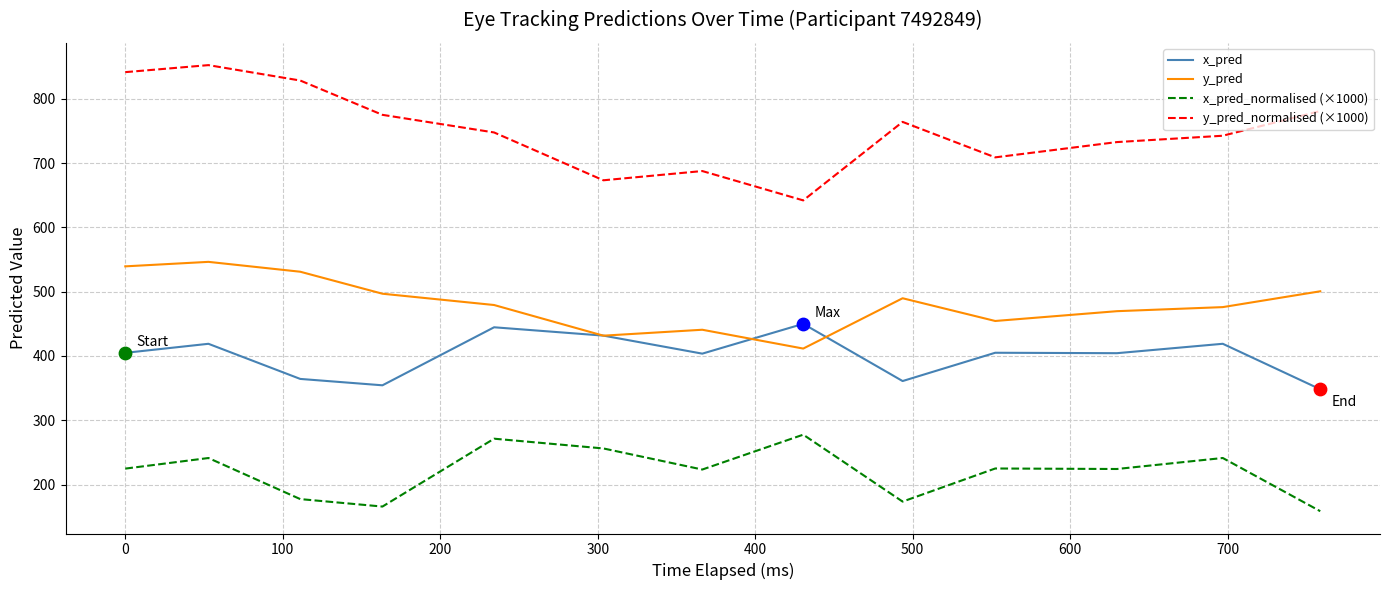

What are all the series names shown in the legend?

x_pred, y_pred, x_pred_normalised (×1000), y_pred_normalised (×1000)